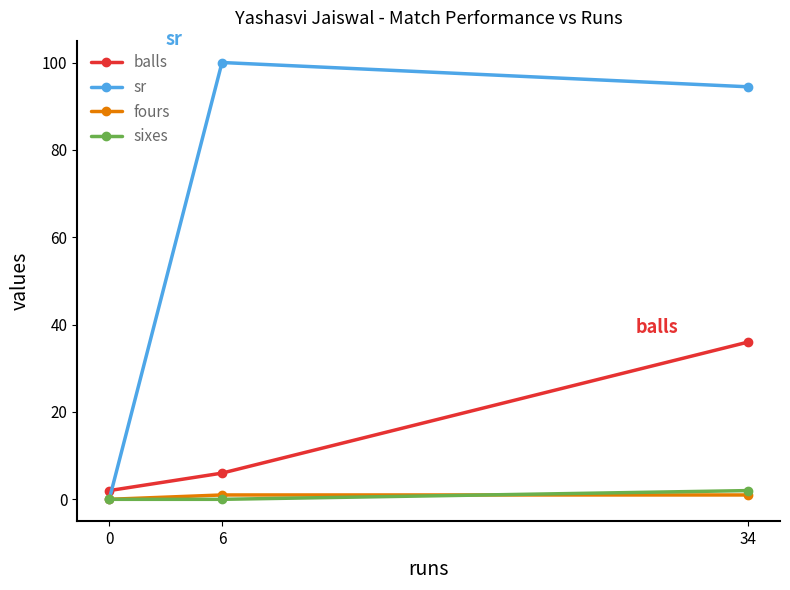

How many balls values are between 2 and 36?

3